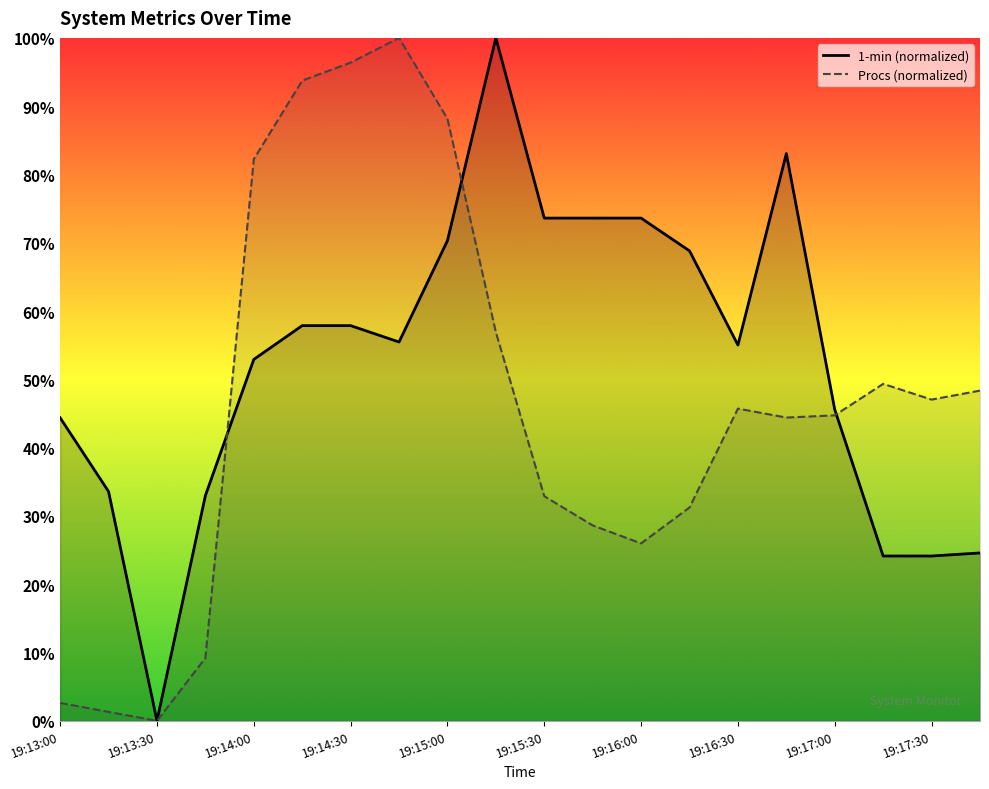

Reading left to right, extract all data points from this chart.

1-min: 44.4	33.6	0.0	33.0	52.9	57.9	57.9	55.5	70.3	100.0	73.6	73.6	73.6	68.8	55.0	83.1	45.6	24.1	24.1	24.6
Procs: 2.6	1.3	0.0	9.2	82.2	93.7	96.4	100.0	88.2	56.9	32.9	28.6	26.0	31.3	45.7	44.4	44.7	49.3	47.0	48.4